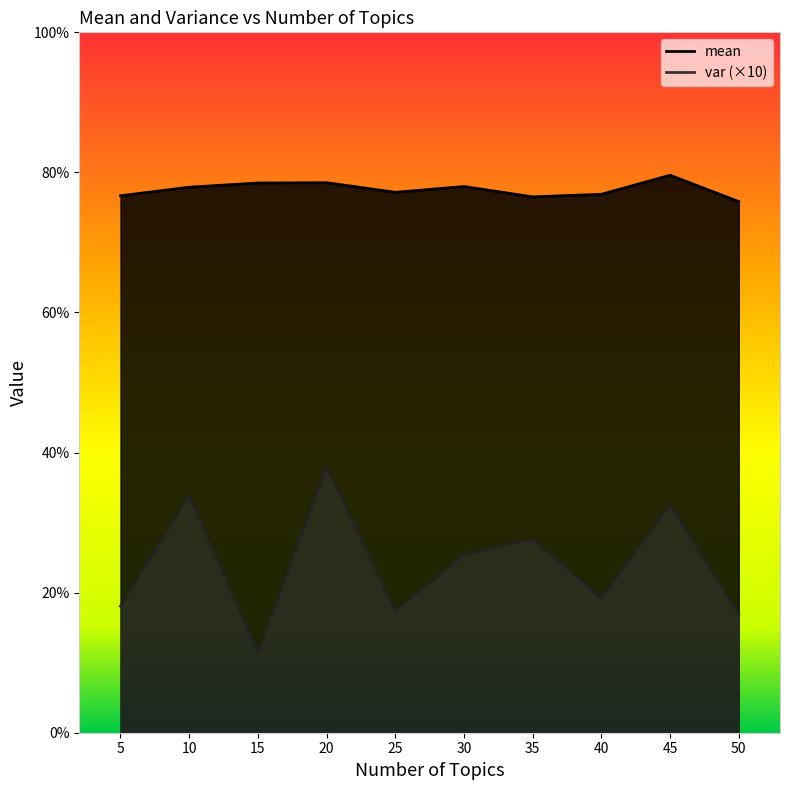

True or false: mean and var intersect in this chart.

False